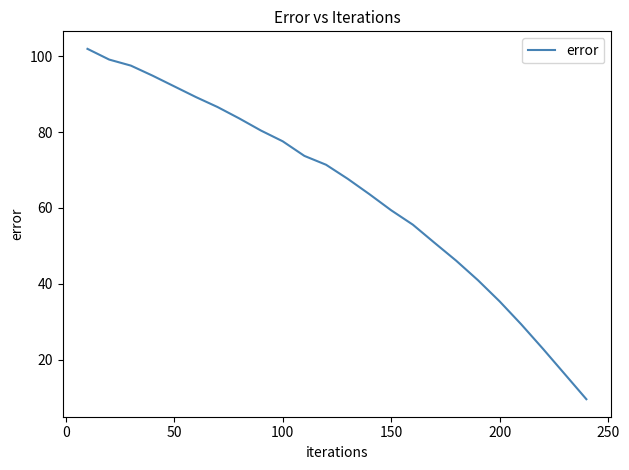

Does the chart display data point markers on the line(s)?

No